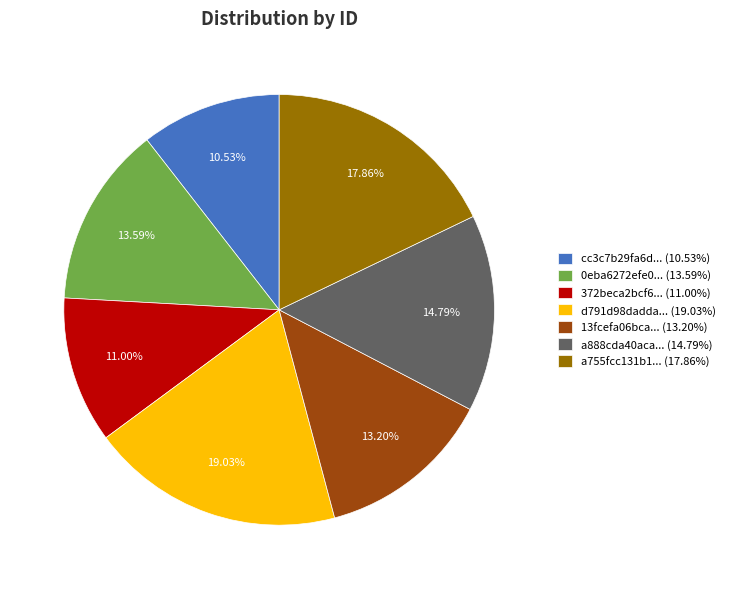

Does 13fcefa06bca... (13.20%) represent more than half of the total?

No